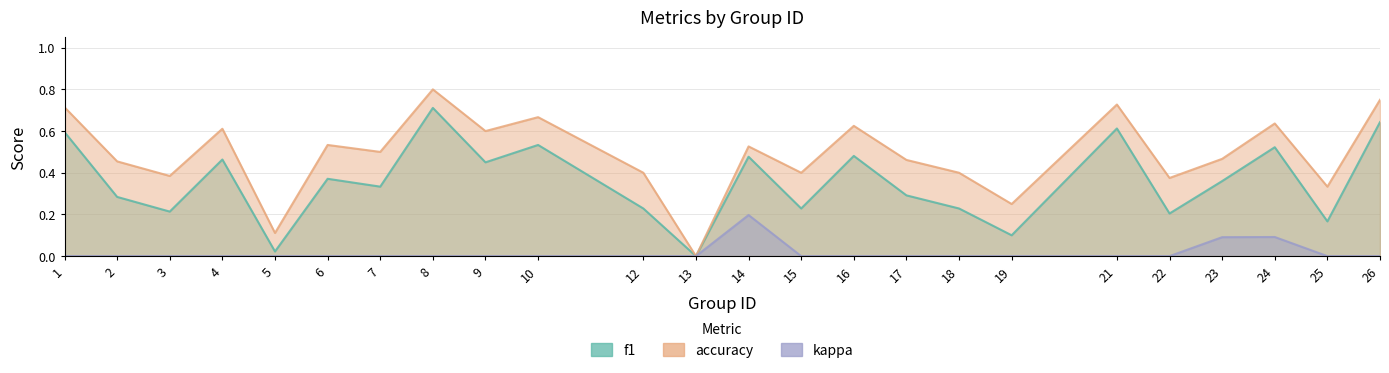

Which category has the lowest value in the accuracy series?

13